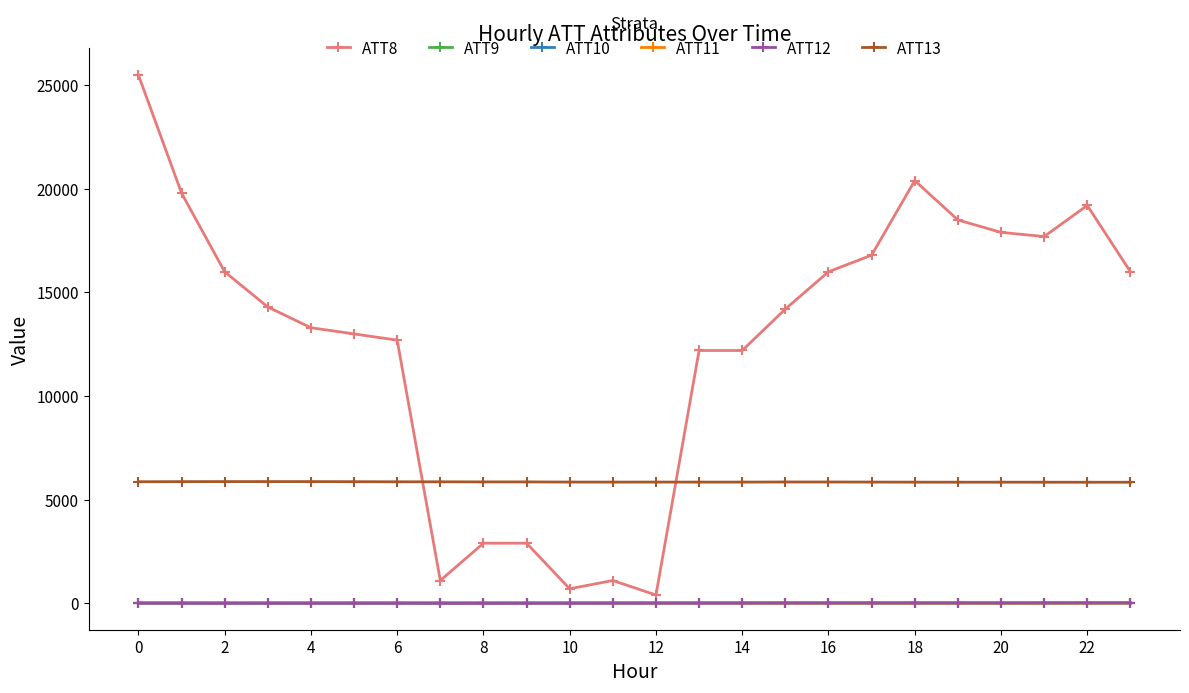

What is the value of the ATT8 point at the 24th from the left?

16000.0